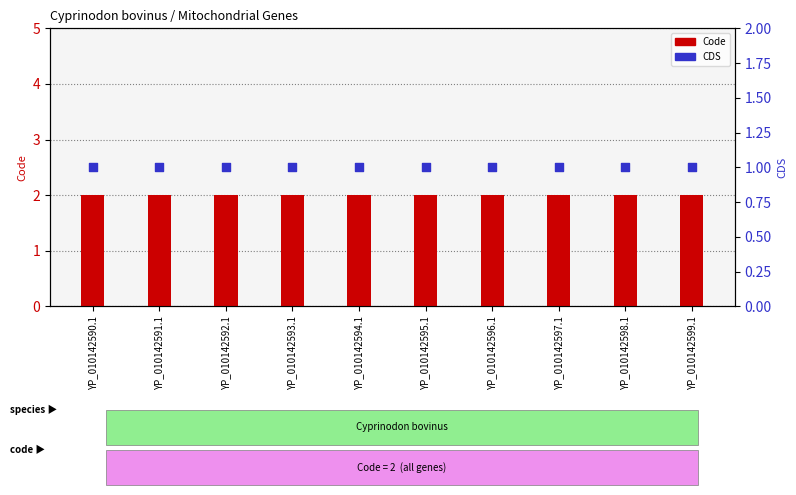

What are all the series names shown in the legend?

Code, CDS